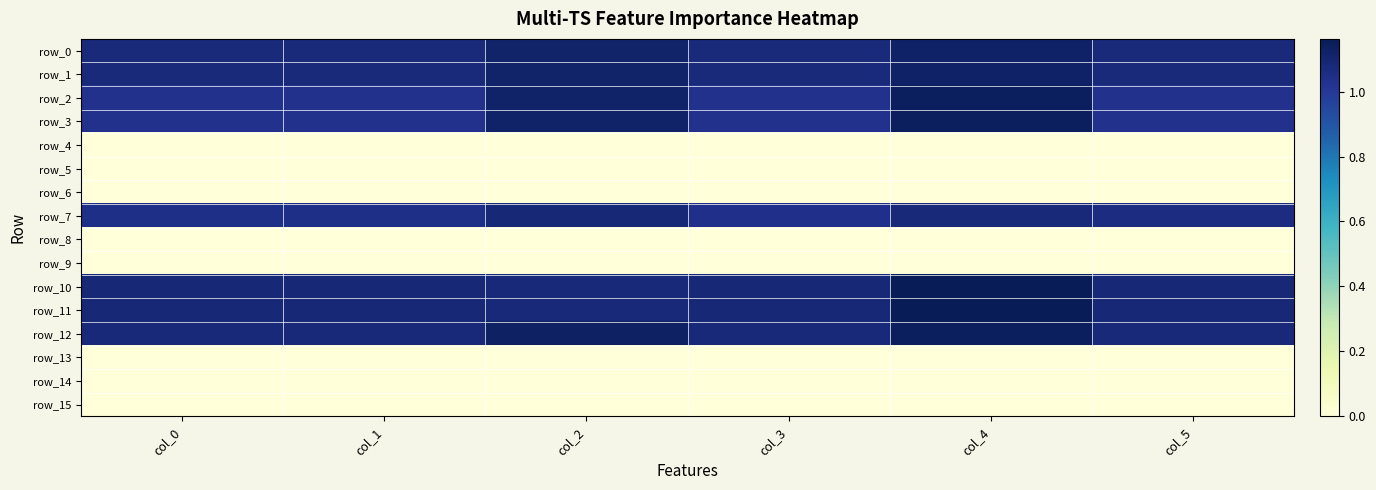

Rank the categories by row_14 value from highest to lowest.

col_0, col_1, col_2, col_3, col_4, col_5